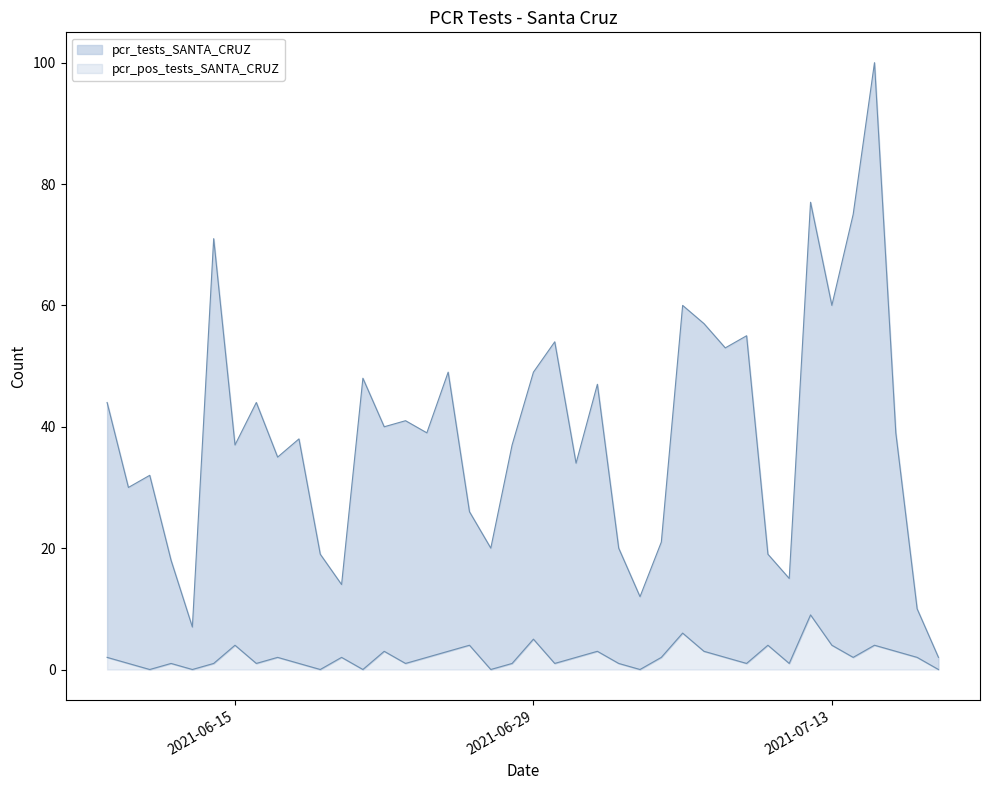

How many data points in pcr_pos_tests_SANTA_CRUZ_line are less than 2?

18